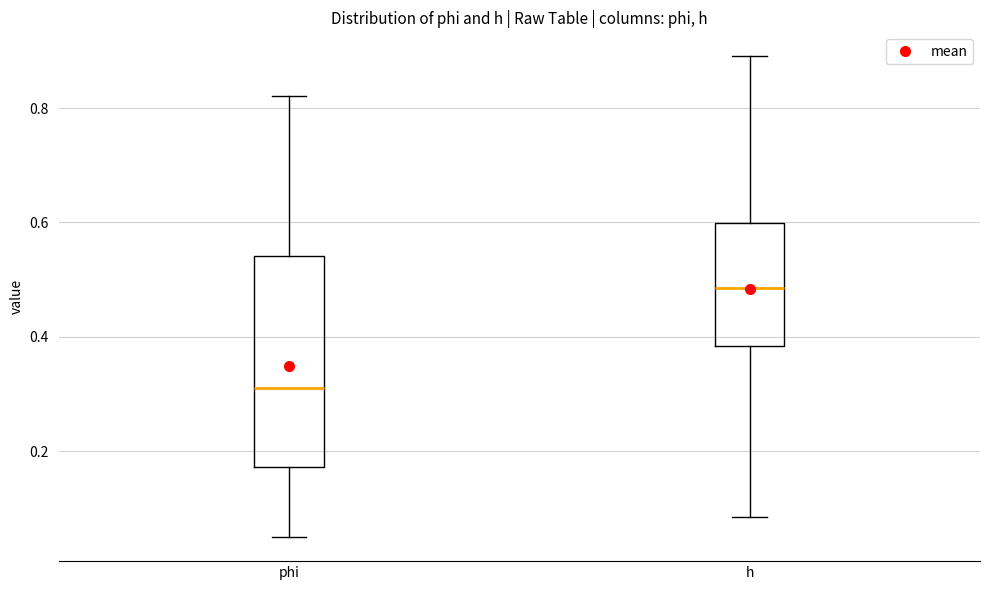

Comparing the boxes themselves (not the whiskers), which one is the tallest?

phi